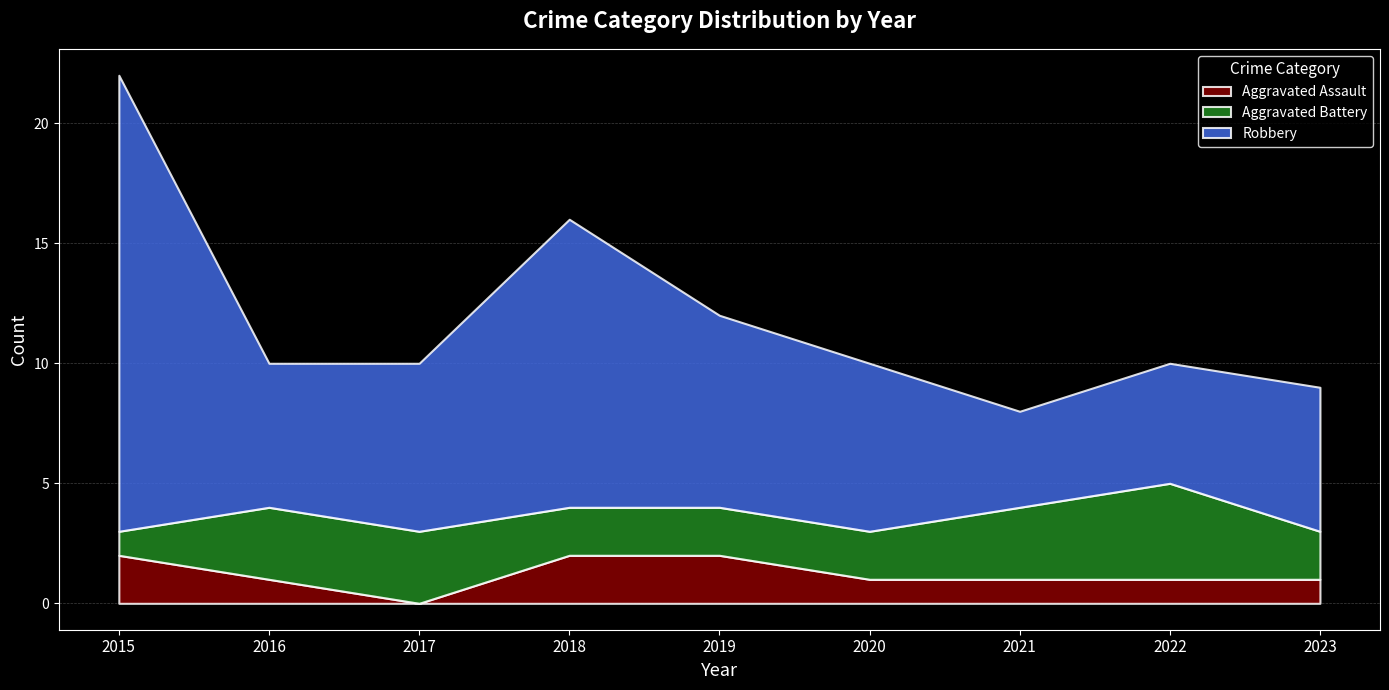

What is the average value of the Robbery series?

8